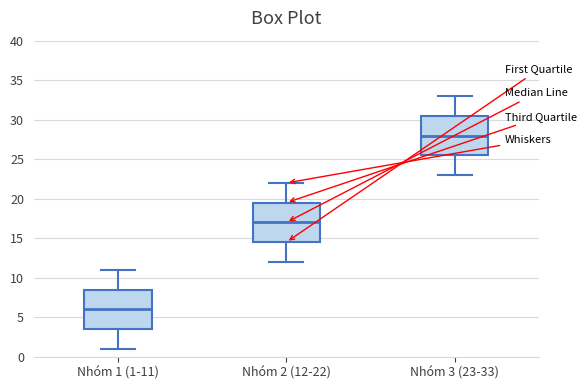

Where does the lower whisker of the box for Nhóm 3 (23-33) end on the y-axis? The values are not printed on the chart, so give them approximately, as read against the axis.

23.0